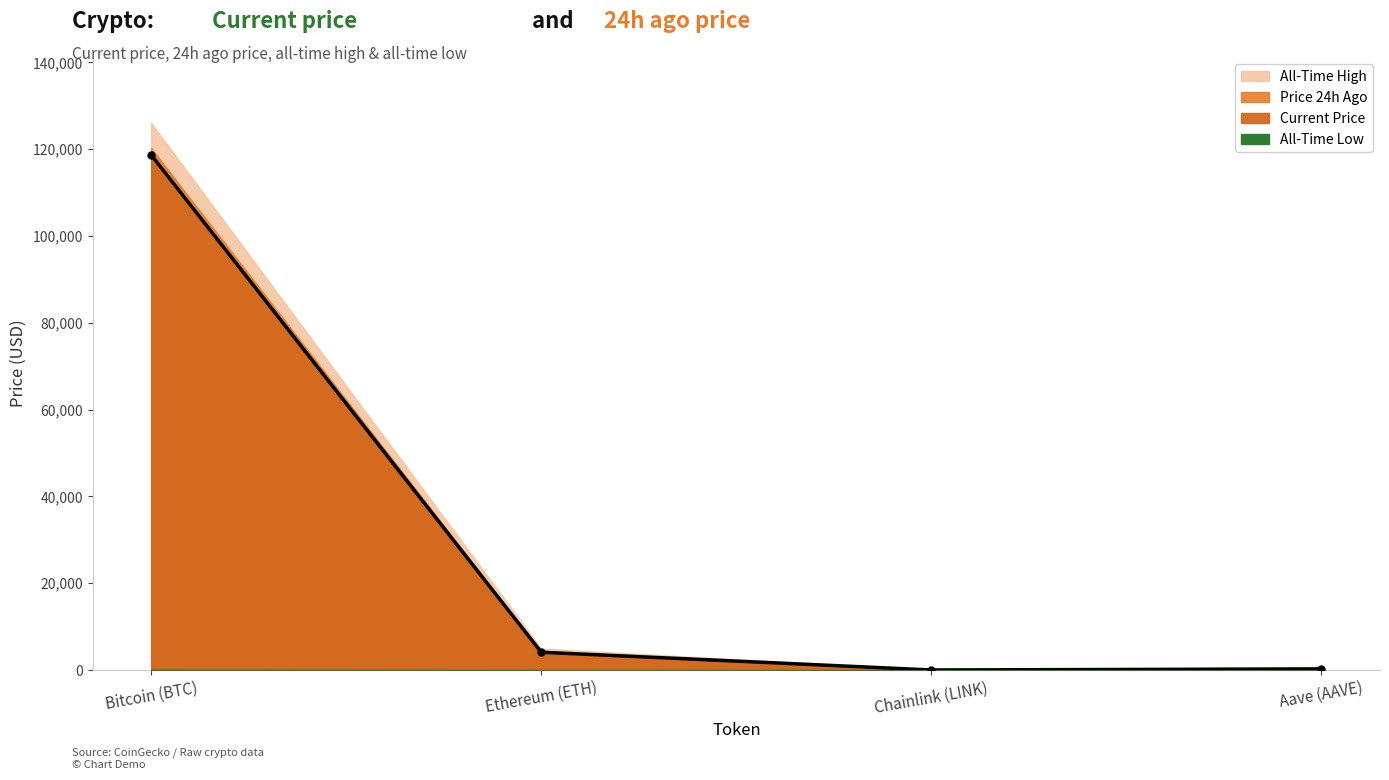

What is the approximate value of price at Bitcoin (BTC)?

118690.0